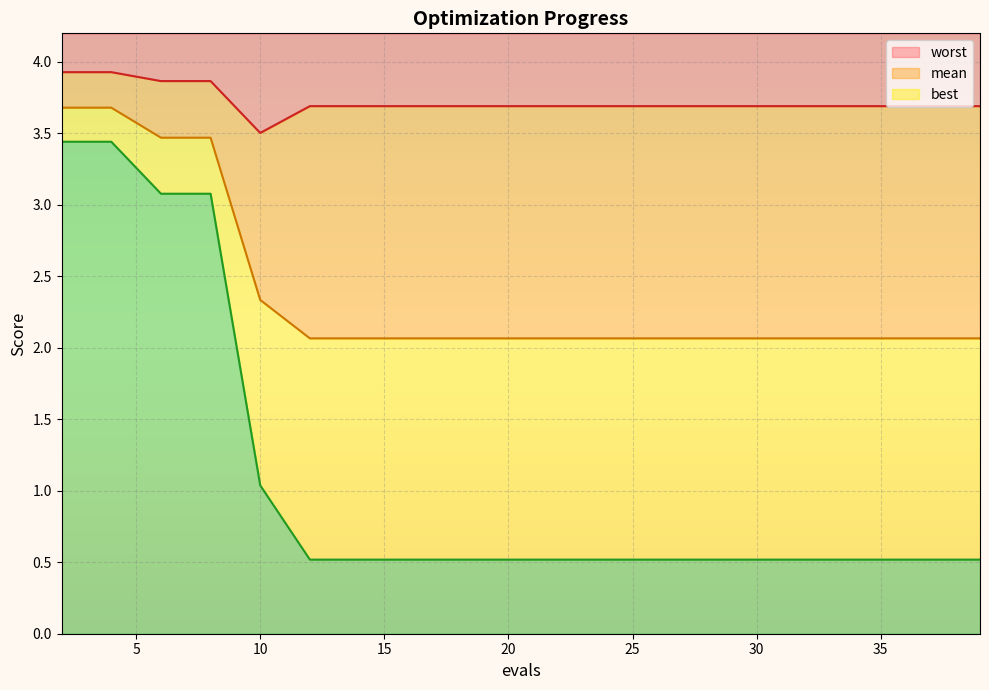

What is the maximum value for worst?

3.9